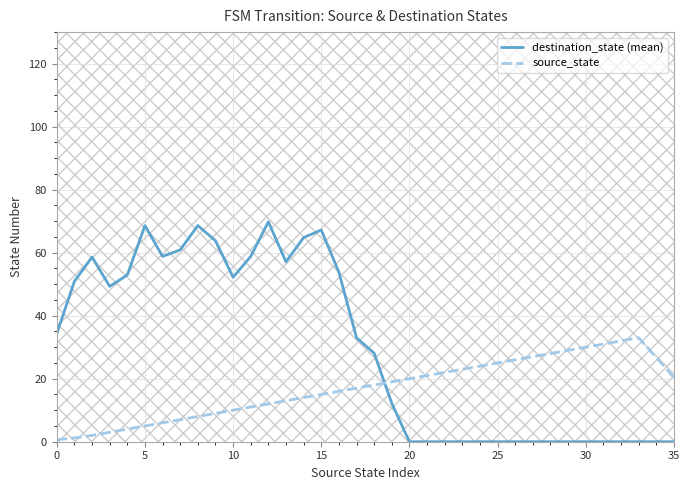

List the series in order of their overall mean, lowest first.

source_state, destination_state (mean)